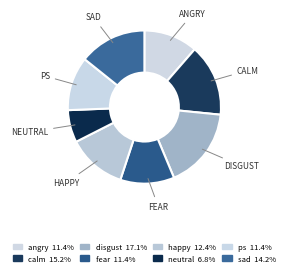

How many slices are in this pie chart?

8